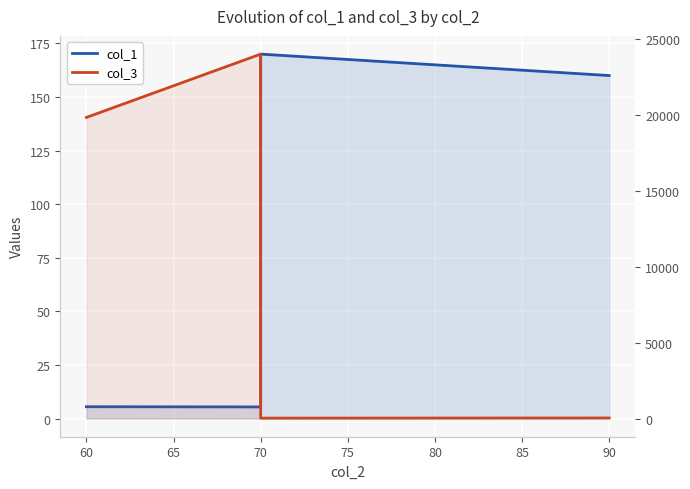

Reading left to right, transcribe all the data shown in this chart.

col_1: 5.5	5.4	170.0	160.0
col_3: 19834.7	24005.5	24.2	35.2